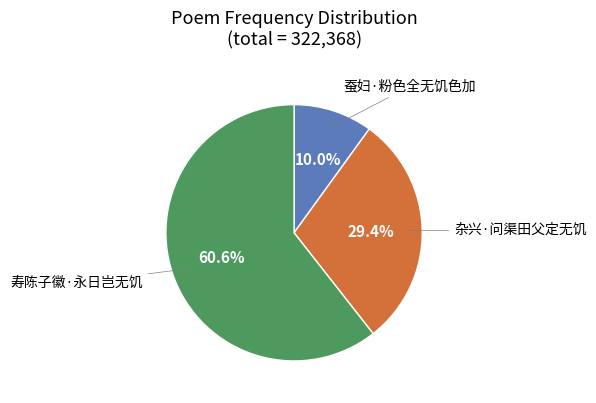

Is there a majority slice in this chart?

Yes